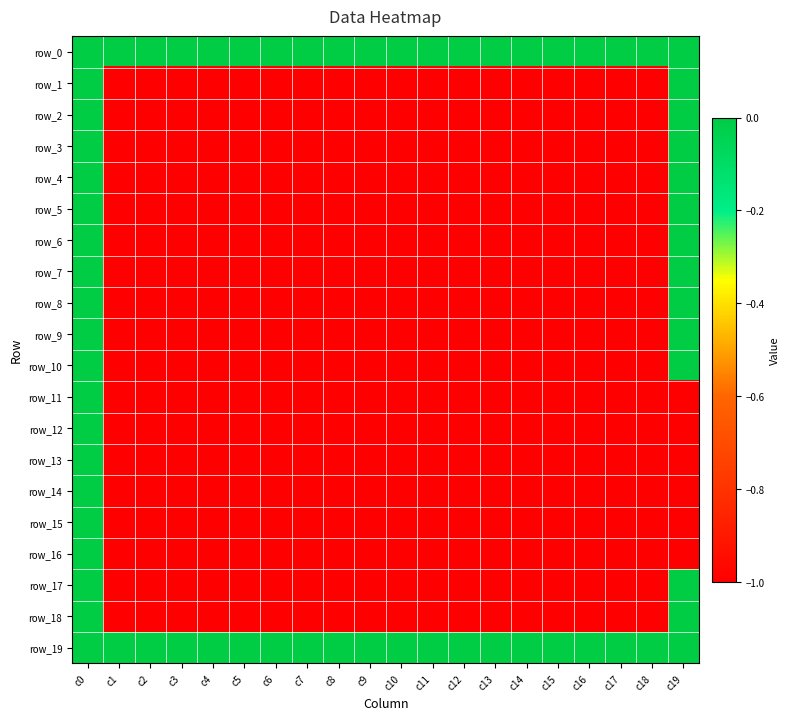

Which series changed the most between c2 and c6?

row_0